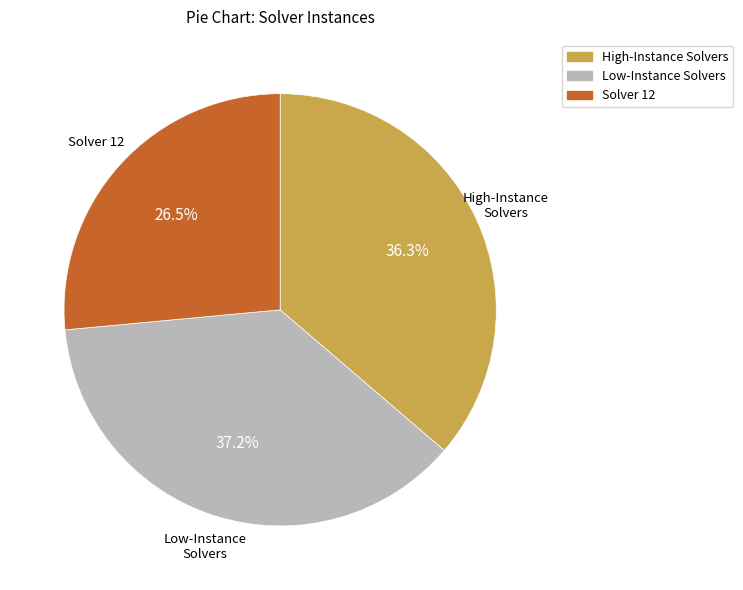

To the nearest percent, what is the average slice percentage?

33%